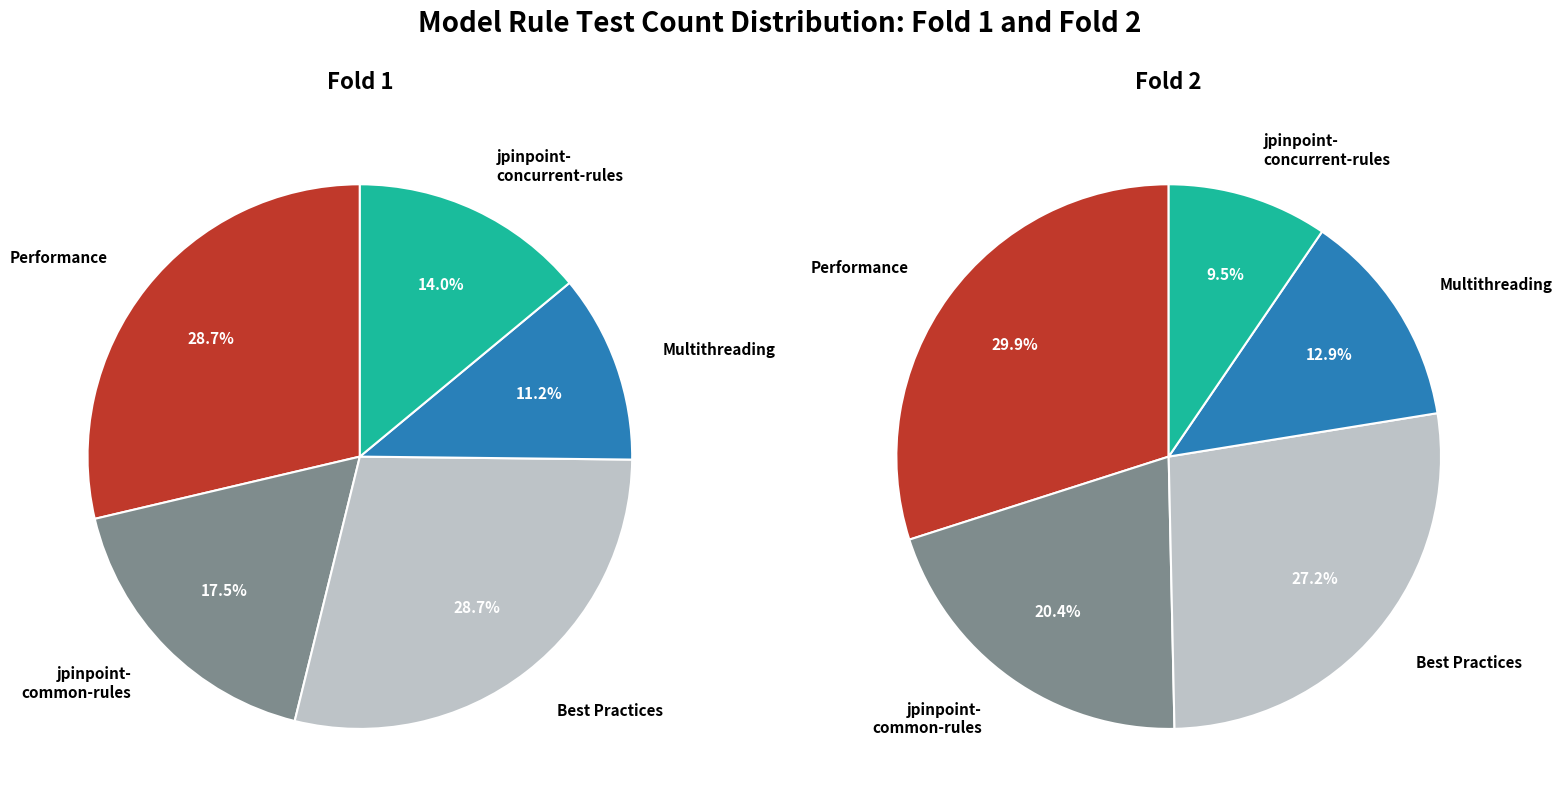

The precision slice represents 17% of the pie. True or false?

False